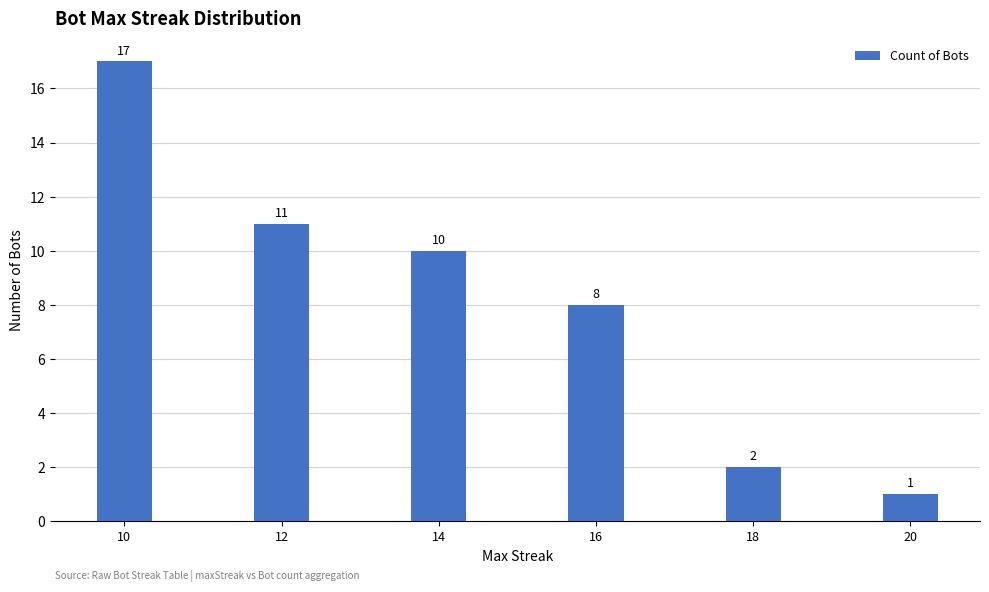

The chart shows a value of 1 at 20. True or false?

True